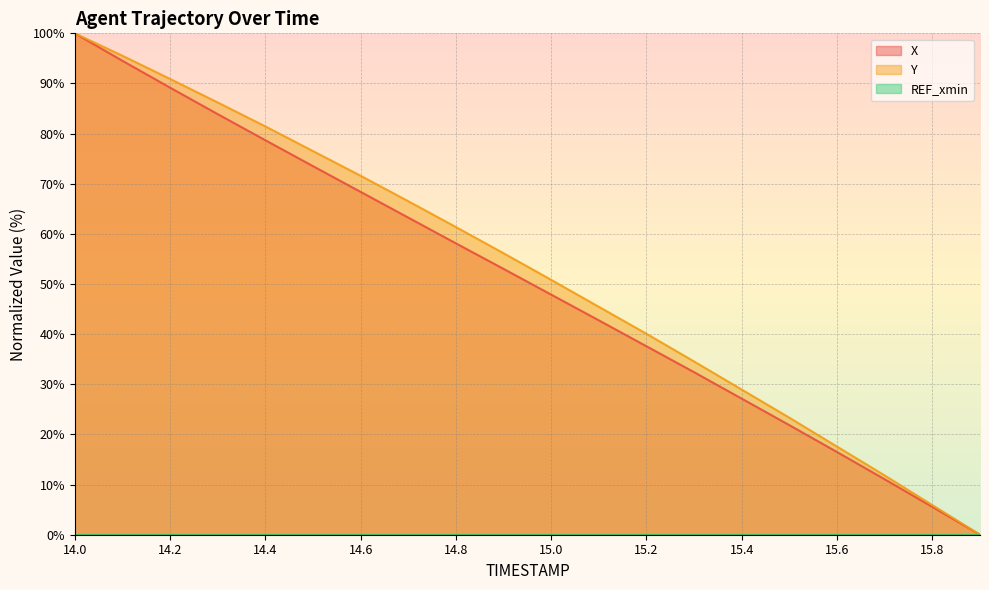

True or false: Y and X cross at least once.

False